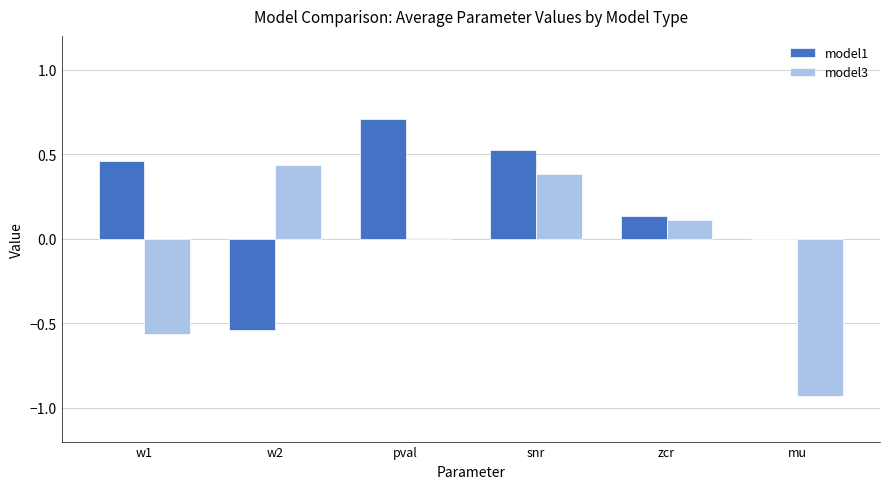

The value of model1 at w2 is -0.2. True or false?

False